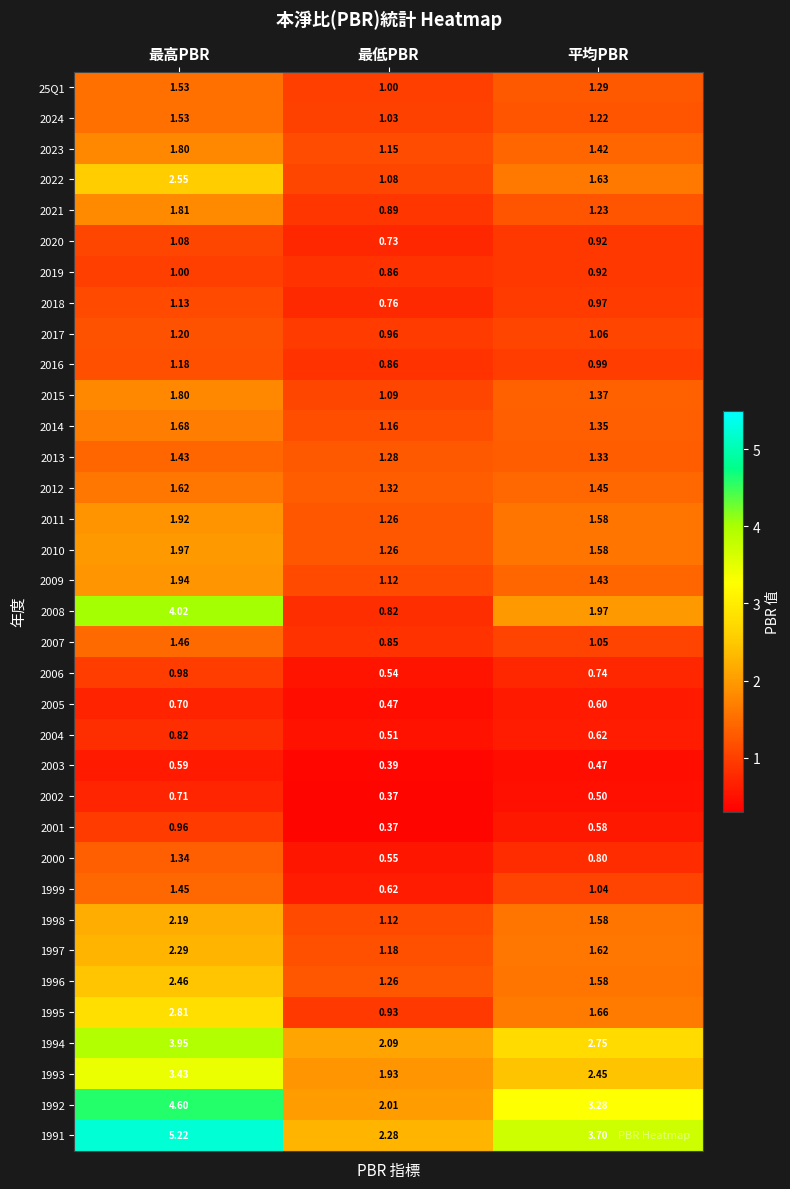

At which label does 2005 reach its minimum?

最低PBR